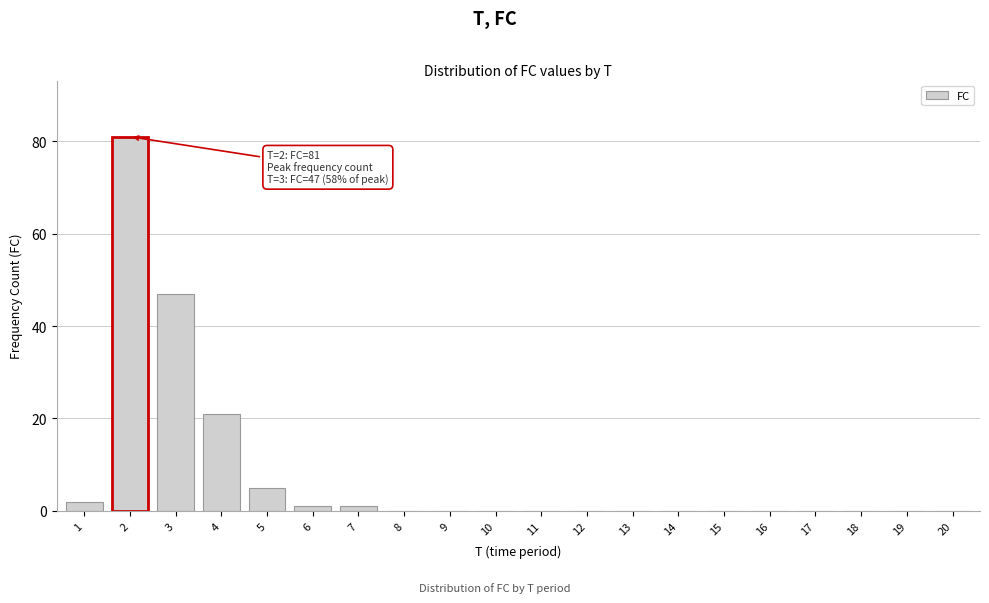

Reading left to right, extract all data points from this chart.

1=2	2=81	3=47	4=21	5=5	6=1	7=1	8=0	9=0	10=0	11=0	12=0	13=0	14=0	15=0	16=0	17=0	18=0	19=0	20=0